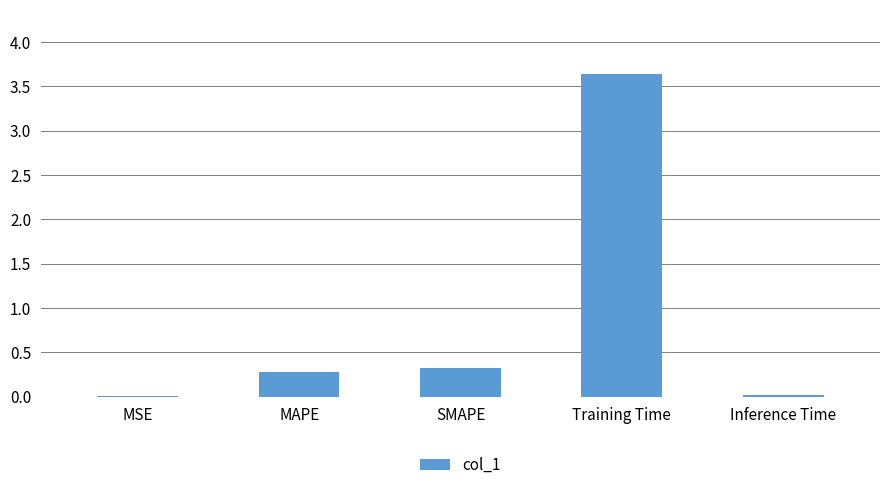

The chart shows a value of 0.6 at SMAPE. True or false?

False